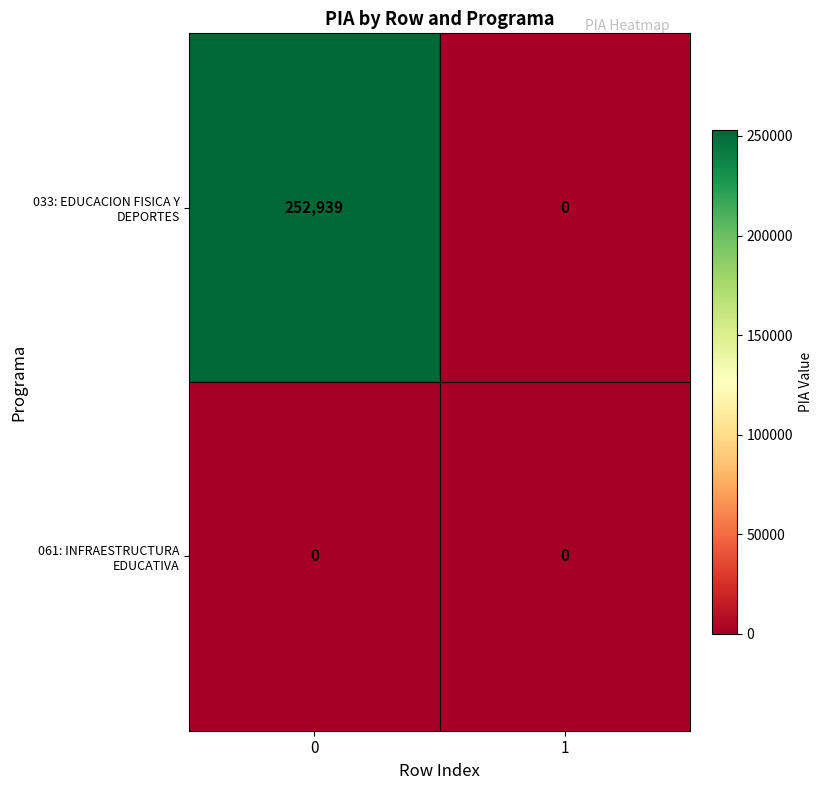

The 033: EDUCACION FISICA Y DEPORTES series shows 252939 at 0. True or false?

True